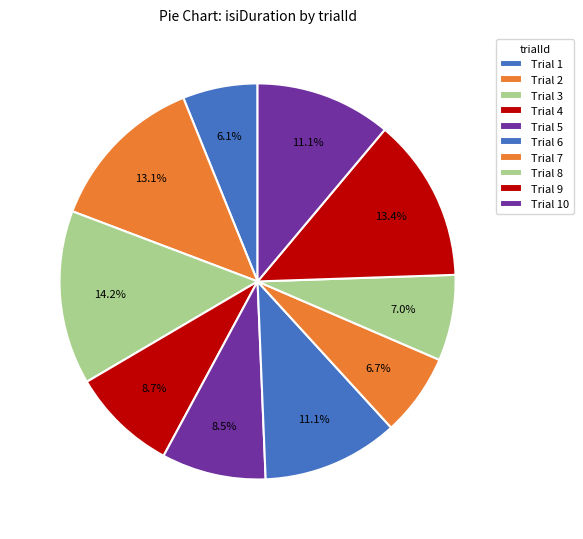

How many slices are in this pie chart?

10